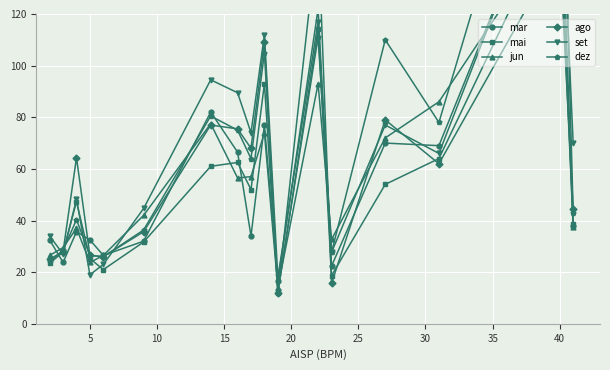

In set, how many points are higher than both neighbors (excluding endpoints)?

6